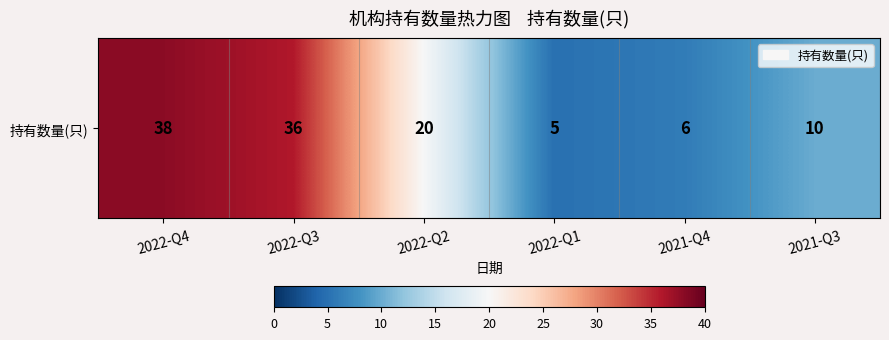

What is the change in value from 2022-Q4 to 2022-Q1?

-33